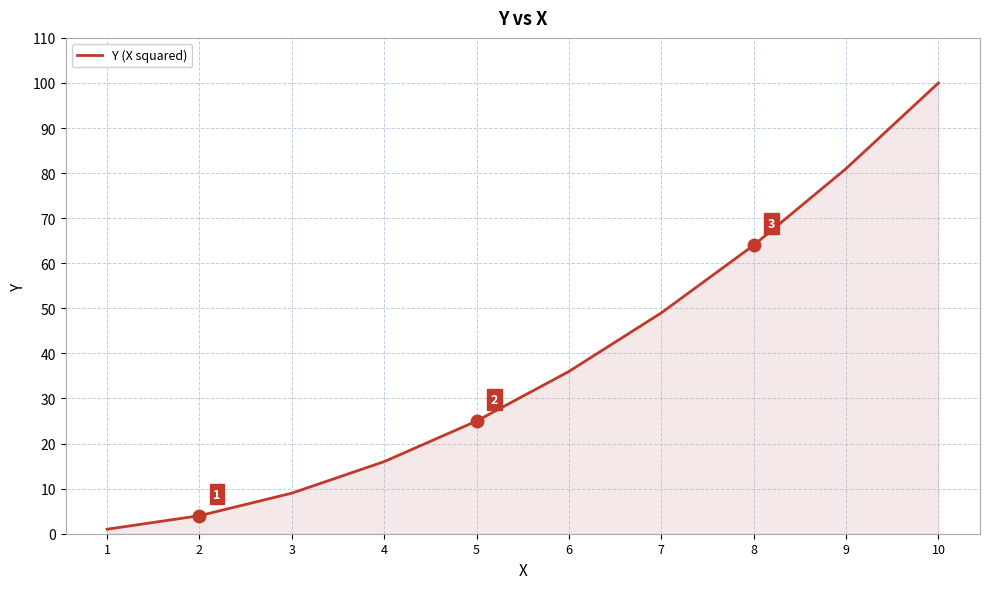

What is the change in value from 5 to 9?

+56